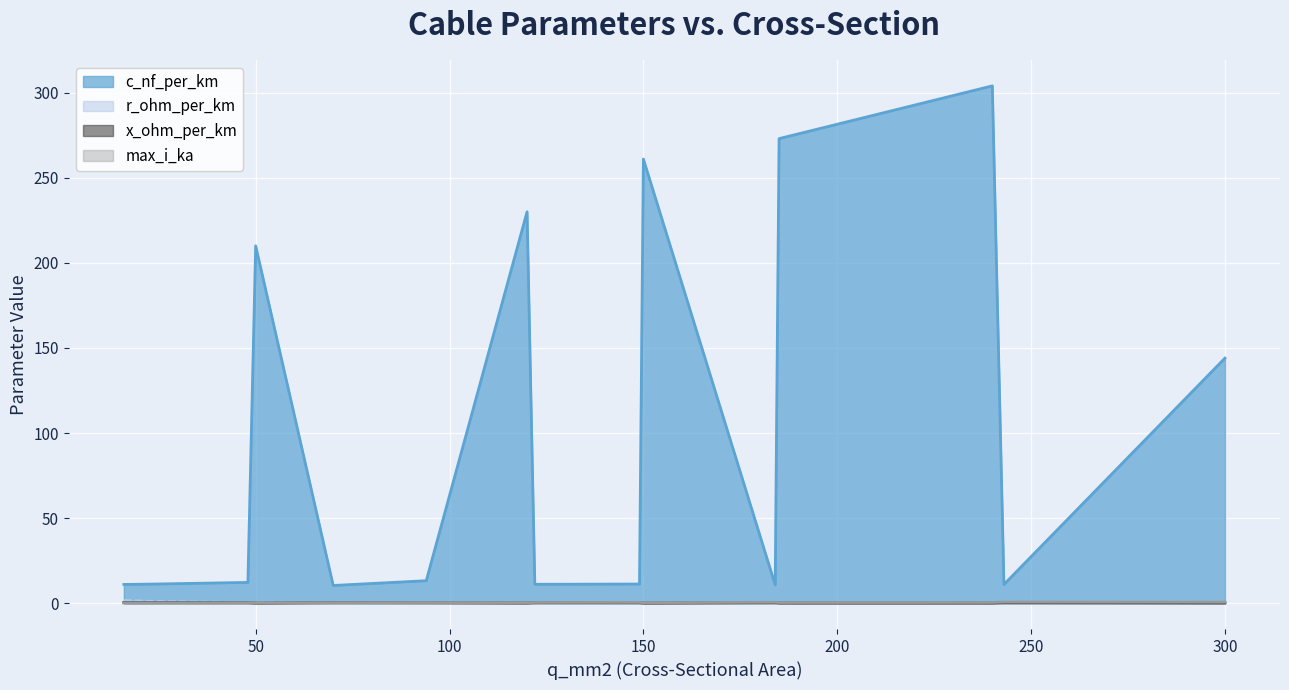

What is the lowest value of the c_nf_per_km series?

10.4